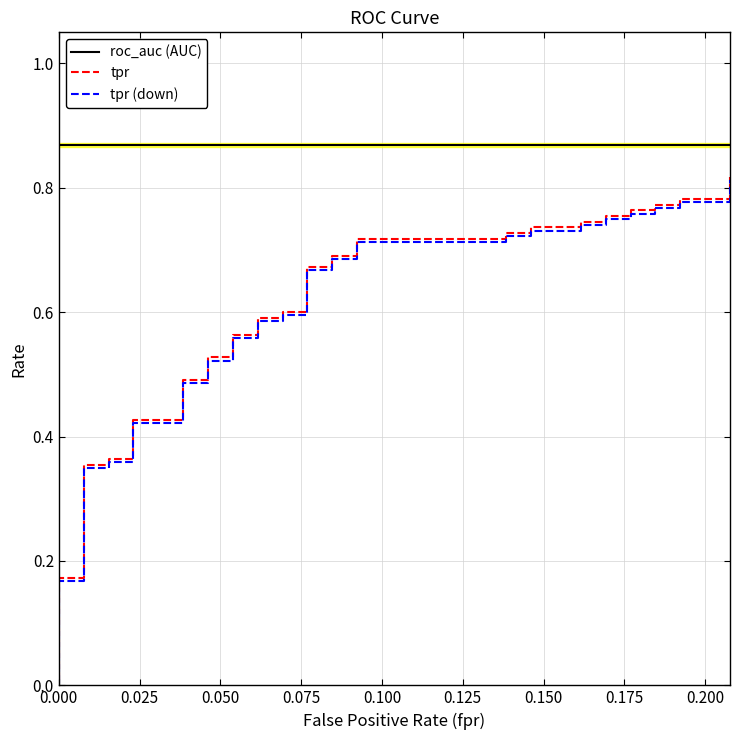

True or false: tpr has a value of 0.2 at 25.

False